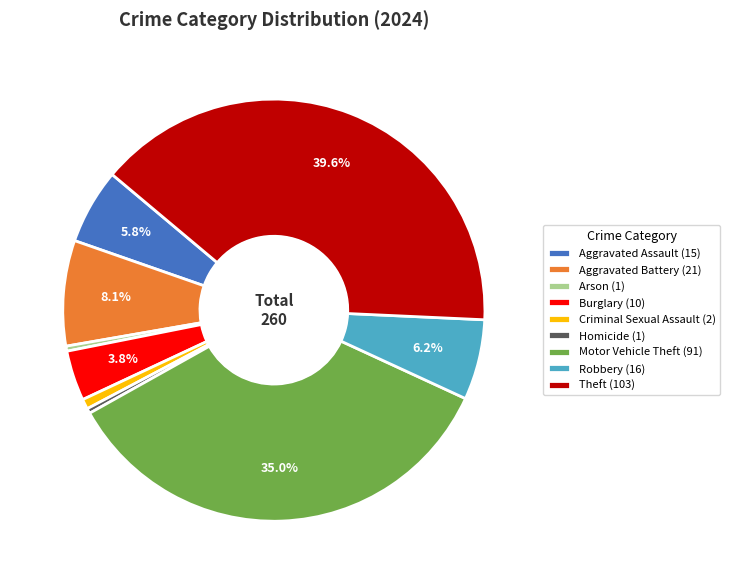

To the nearest percent, what is the difference between the largest and smallest slice percentages?

39%